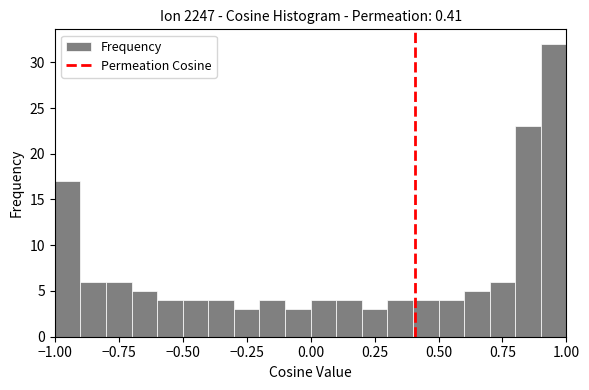

Around what value on the x-axis is the tallest bar? Give the approximate position of its centre, as read against the axis.

0.95